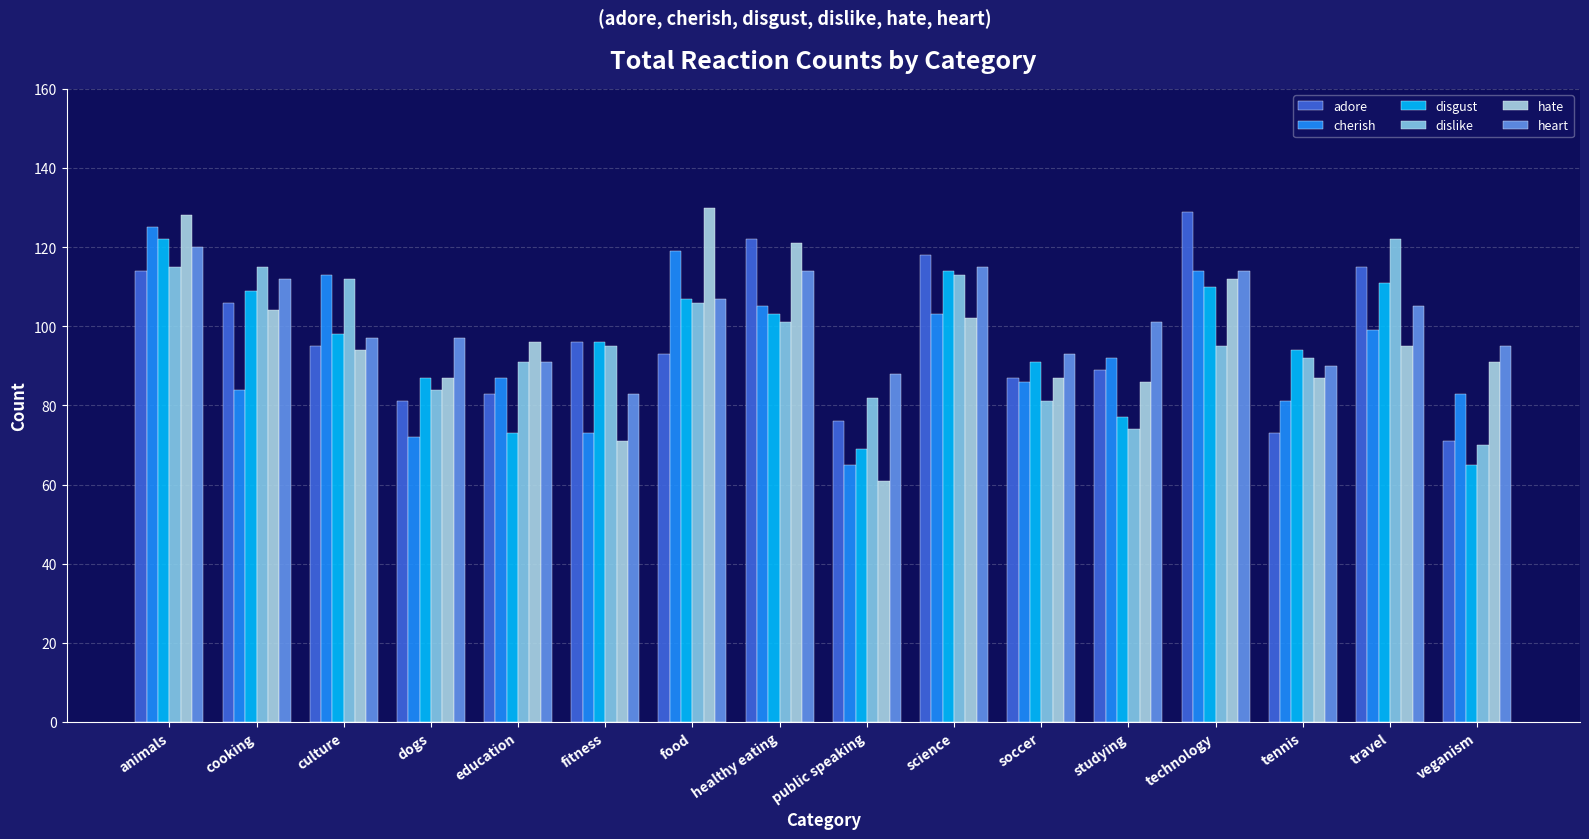

What is the label of the 13th bar from the left?

technology